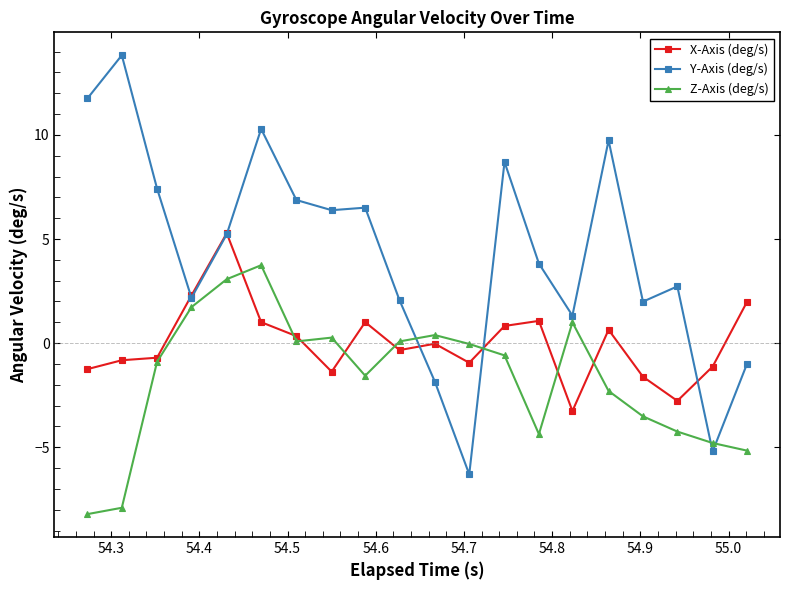

Which series has the largest total across all categories?

Y-Axis (deg/s)